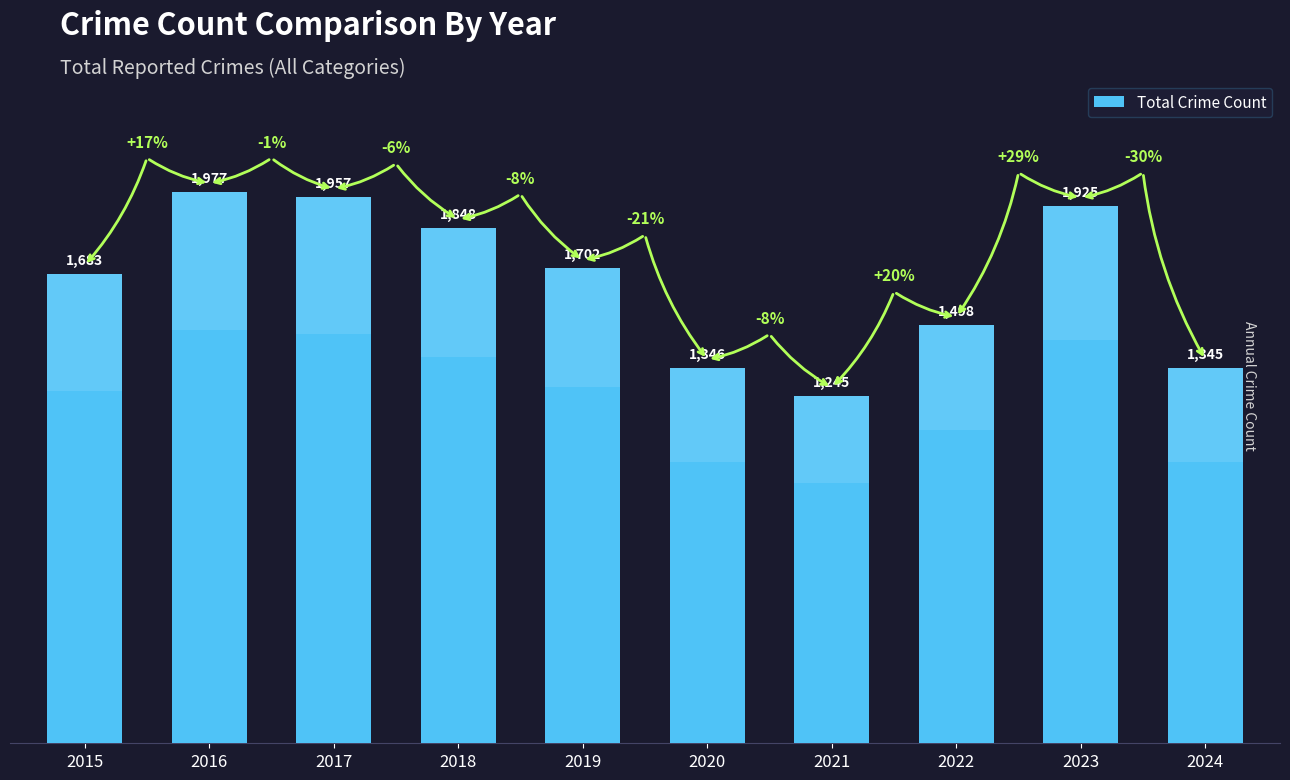

Reading left to right, what are all the values shown in this chart?

2015=1683	2016=1977	2017=1957	2018=1848	2019=1702	2020=1346	2021=1245	2022=1498	2023=1925	2024=1345